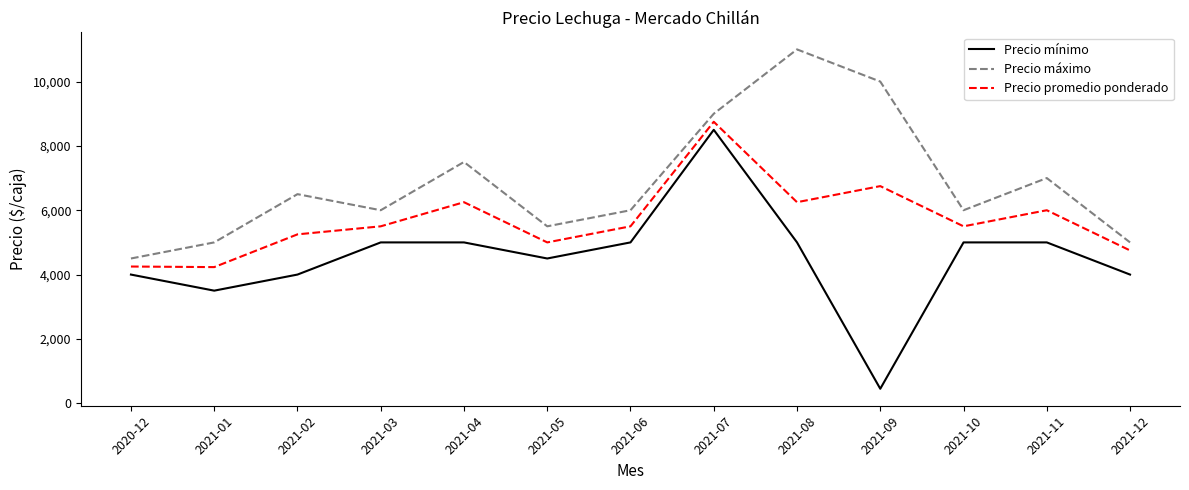

Which series has the largest total across all categories?

Precio máximo